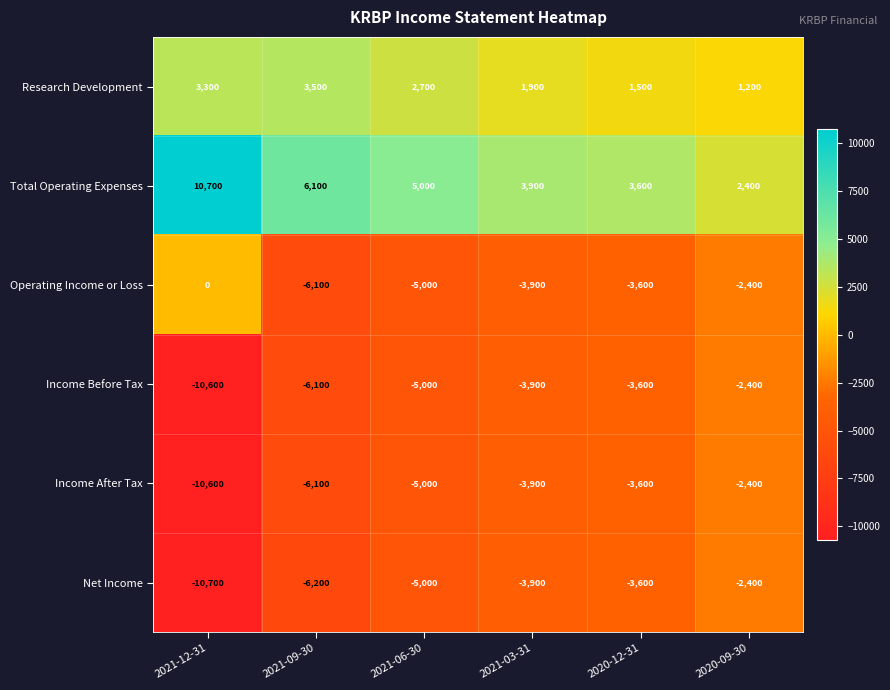

Which series has the largest total across all categories?

Total Operating Expenses